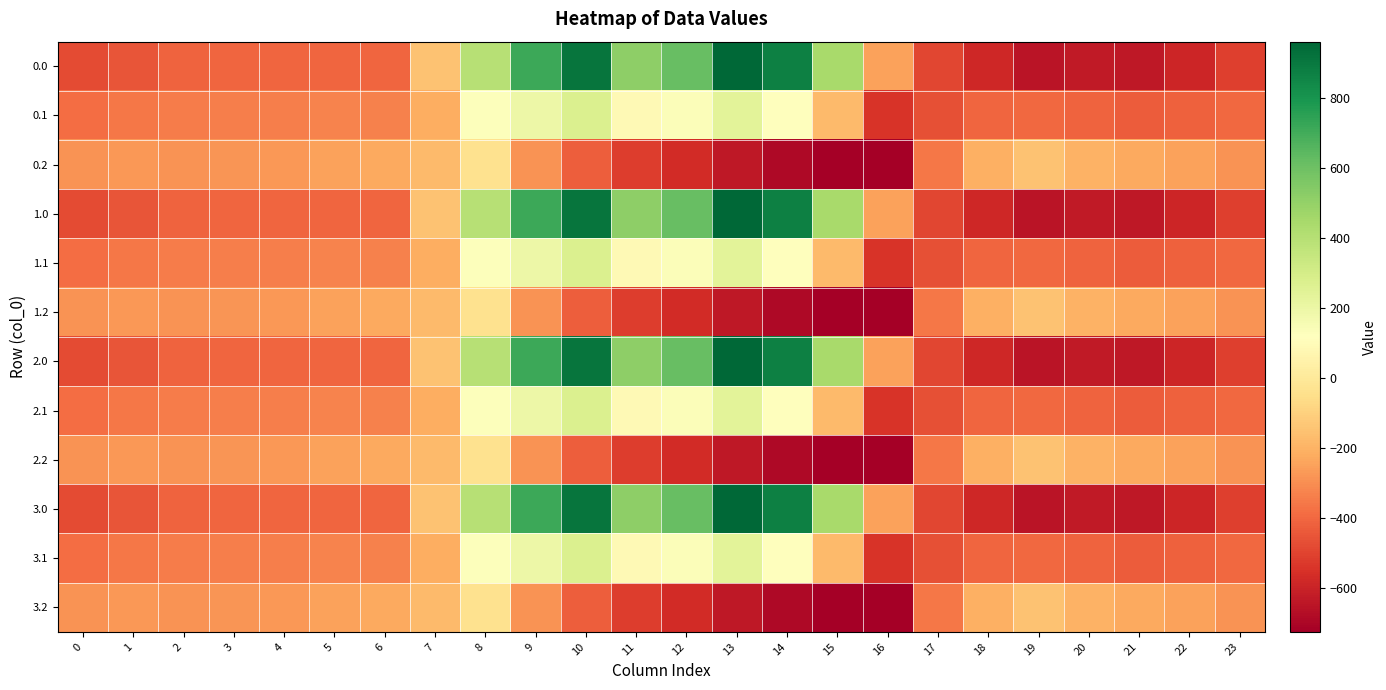

Which has a higher value, 15 or 23?

15